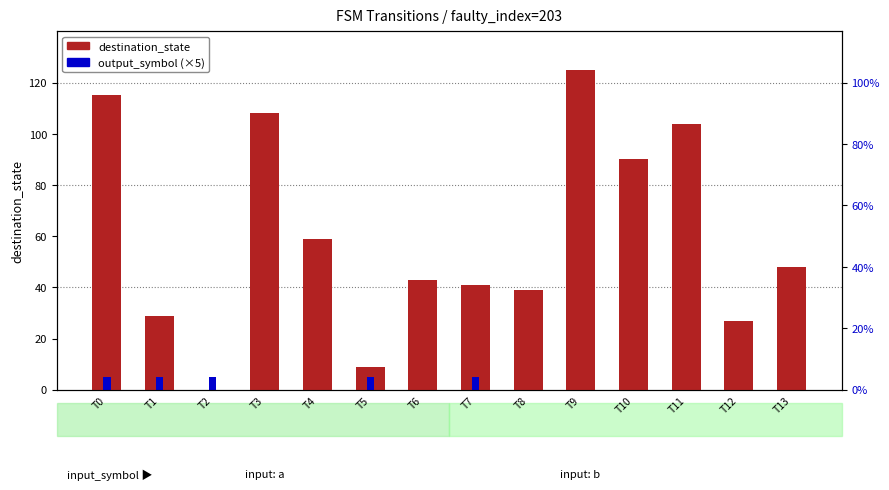

Where is destination_state nearest to the value 62?

T4